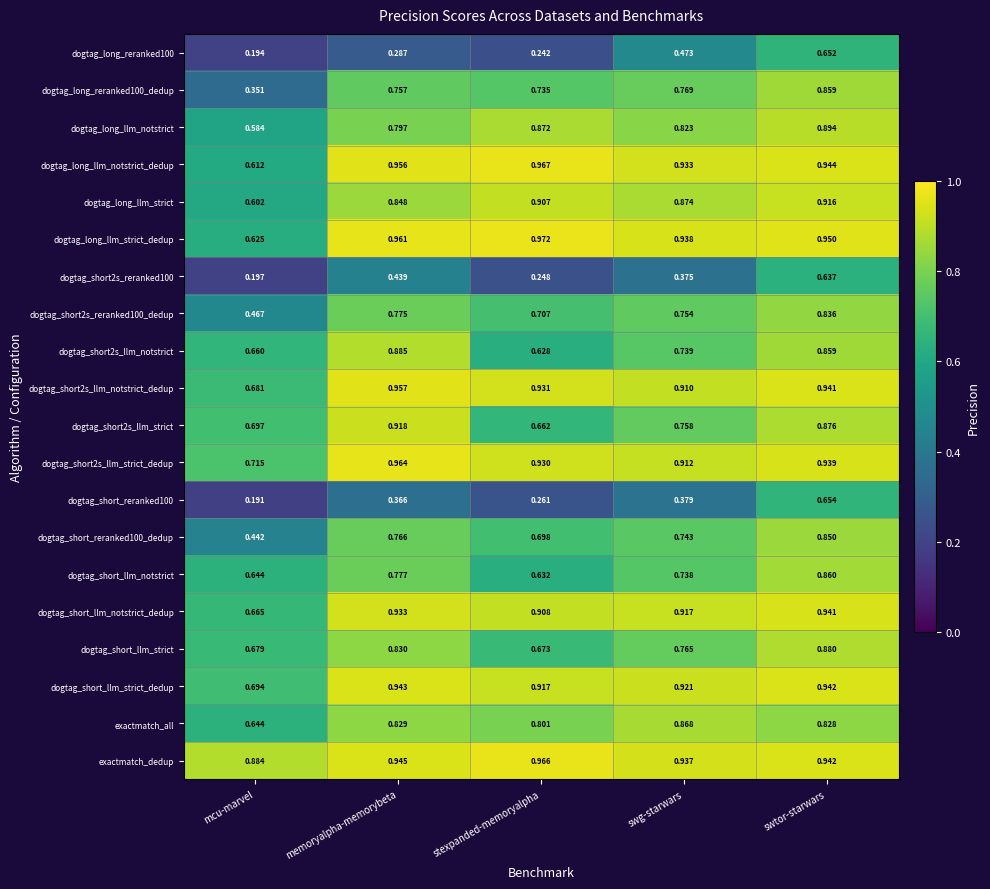

List the series in order of their peak value, lowest first.

dogtag_short2s_reranked100, dogtag_long_reranked100, dogtag_short_reranked100, dogtag_short2s_reranked100_dedup, dogtag_short_reranked100_dedup, dogtag_long_reranked100_dedup, dogtag_short_llm_notstrict, exactmatch_all, dogtag_short_llm_strict, dogtag_short2s_llm_notstrict, dogtag_long_llm_notstrict, dogtag_long_llm_strict, dogtag_short2s_llm_strict, dogtag_short_llm_notstrict_dedup, dogtag_short_llm_strict_dedup, dogtag_short2s_llm_notstrict_dedup, dogtag_short2s_llm_strict_dedup, exactmatch_dedup, dogtag_long_llm_notstrict_dedup, dogtag_long_llm_strict_dedup